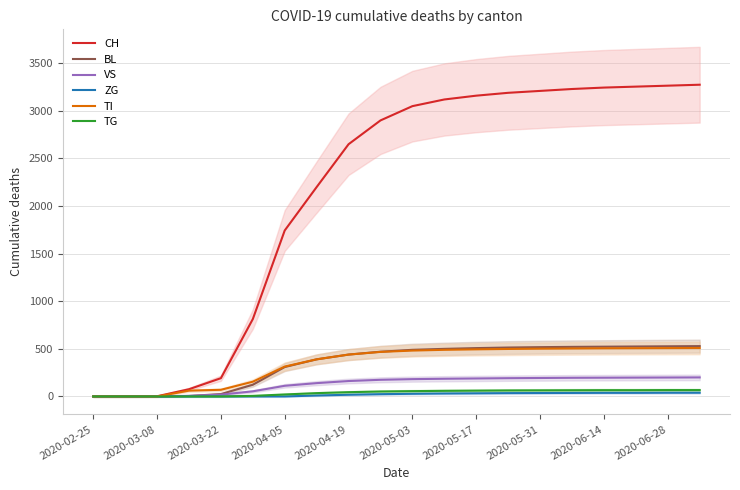

What is the value of the CH point at the 20th from the left?

3275